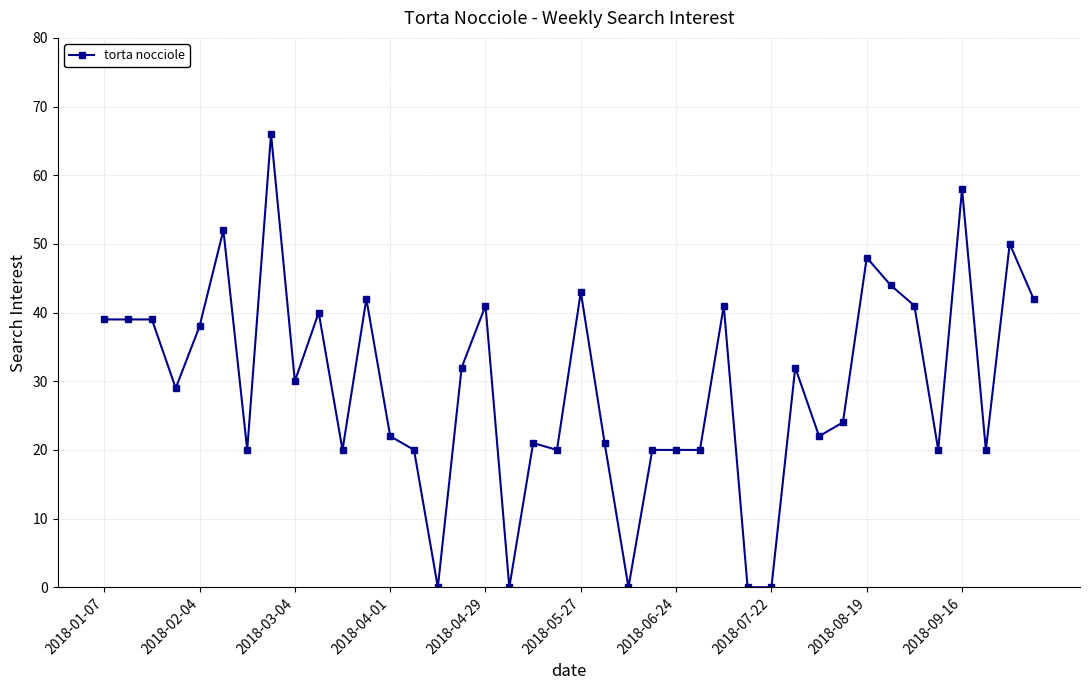

What is the sum of all values?

1176